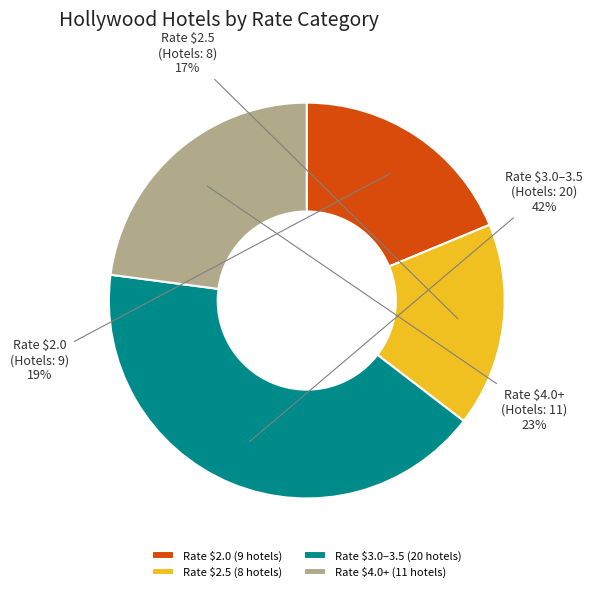

What percentage is the Rate $2.5 (8 hotels) slice, to the nearest percent?

17%